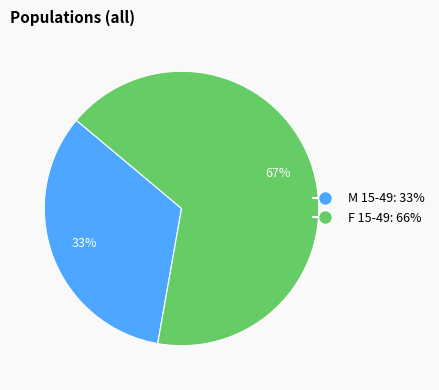

Approximately how many times larger is the value at F 15-49 compared to M 15-49?

2.0